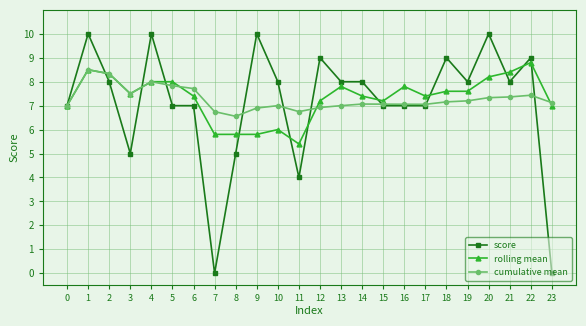

At which category is the sum across all series the highest?

1